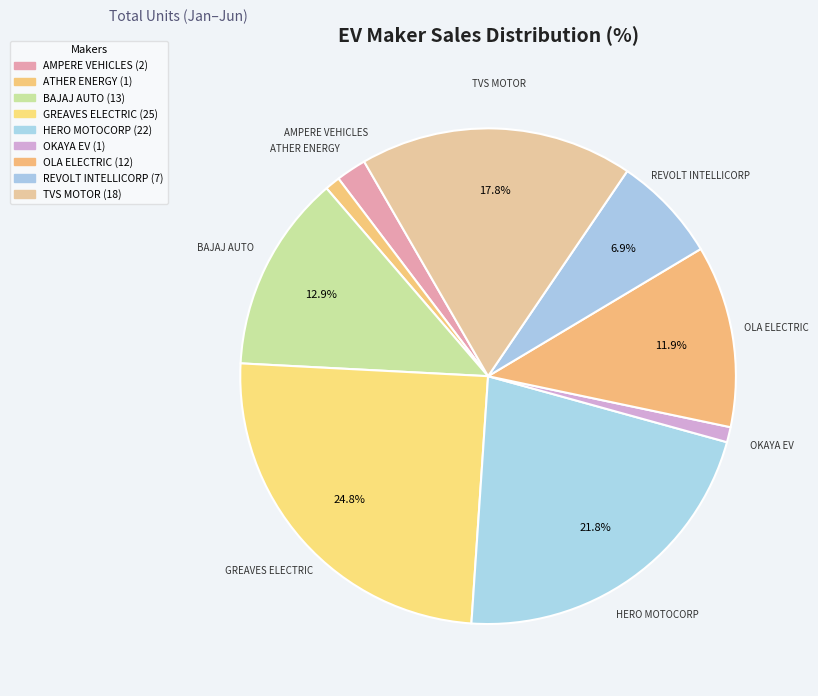

Rank the categories by value from lowest to highest.

ATHER ENERGY, OKAYA EV, AMPERE VEHICLES, REVOLT INTELLICORP, OLA ELECTRIC, BAJAJ AUTO, TVS MOTOR, HERO MOTOCORP, GREAVES ELECTRIC